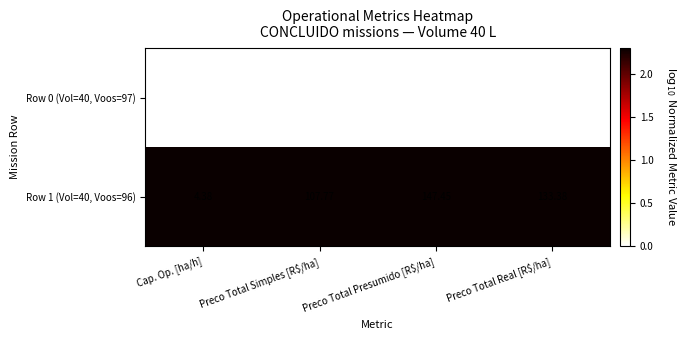

At which category is the sum across all series the highest?

Preco Total Presumido [R$/ha]